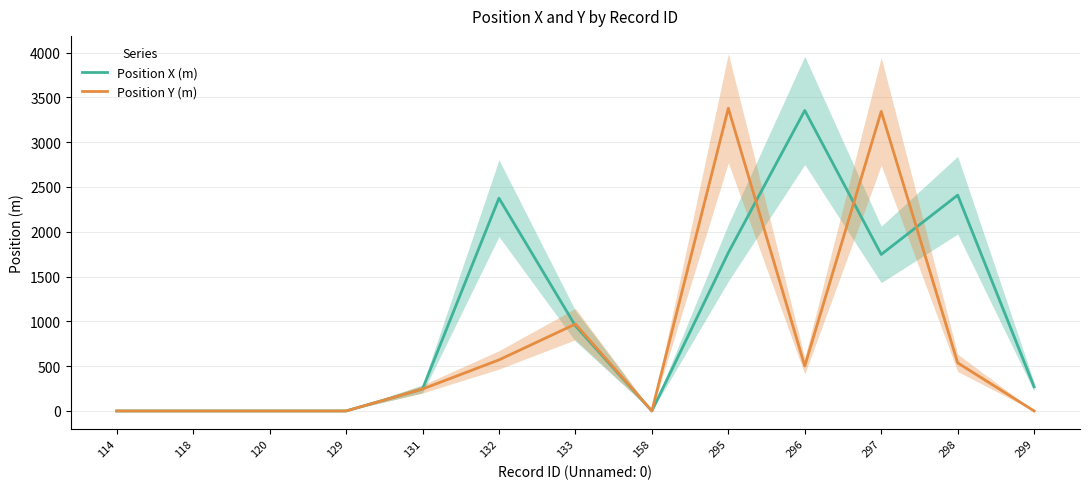

At which category does Position Y (m) reach its first local peak?

133